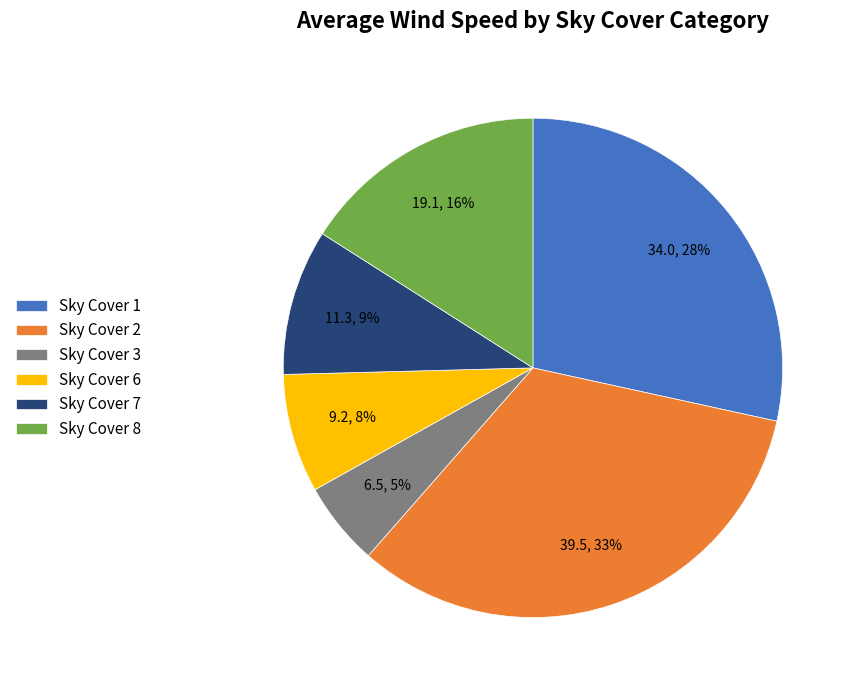

Which slice is the largest?

Sky Cover 2